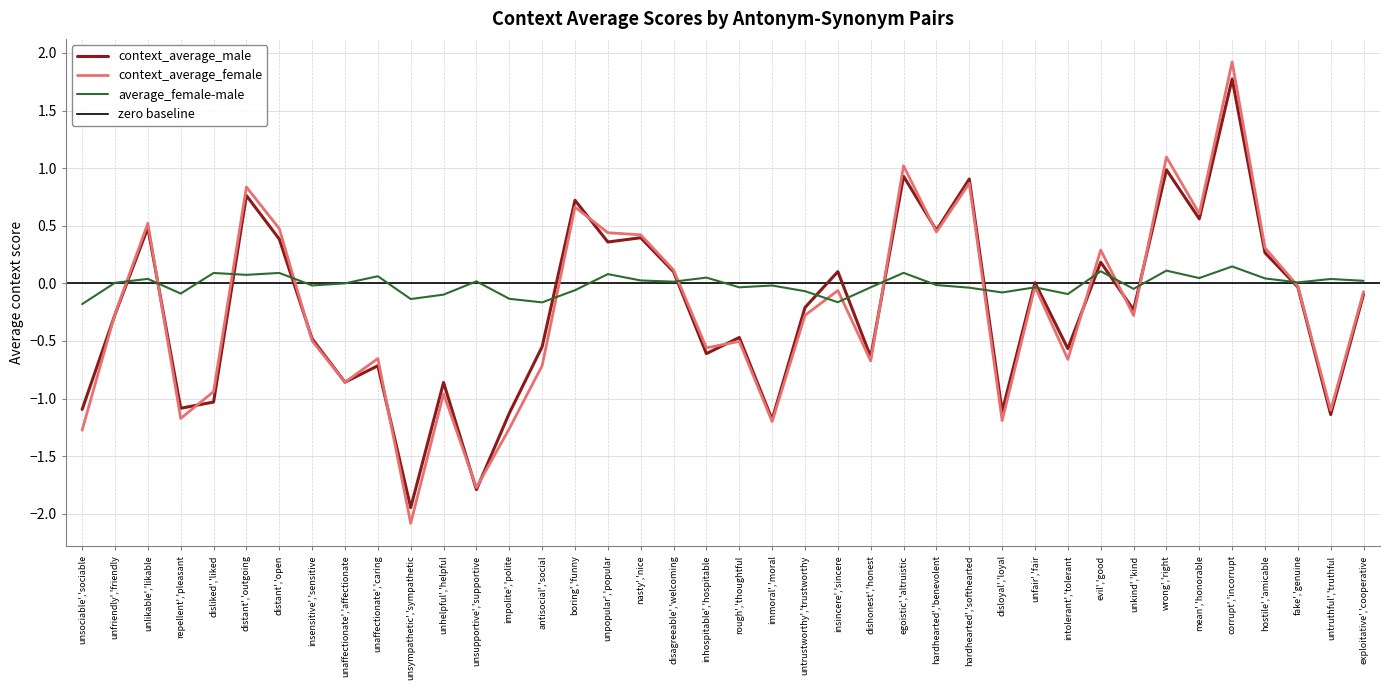

True or false: context_average_female and context_average_male intersect in this chart.

True